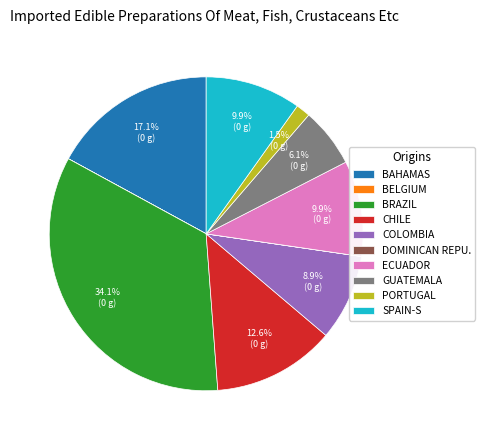

Do BAHAMAS and PORTUGAL together represent more than half of the pie?

No